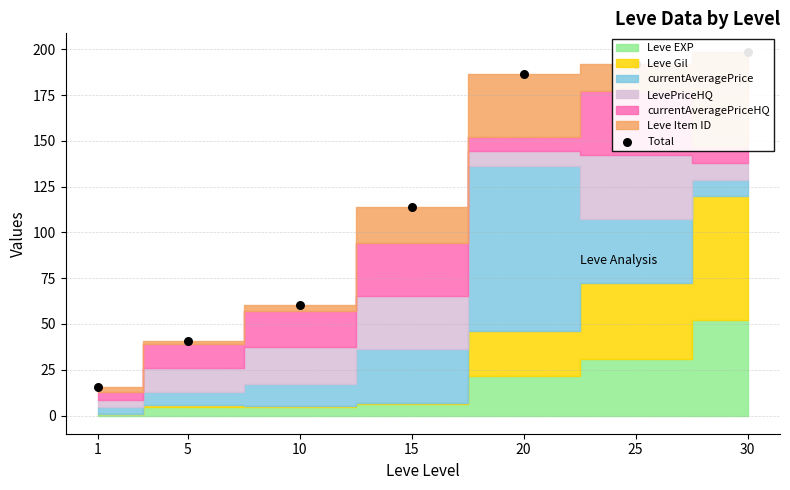

Approximately how many times larger is the value at 5 compared to 30?

0.2